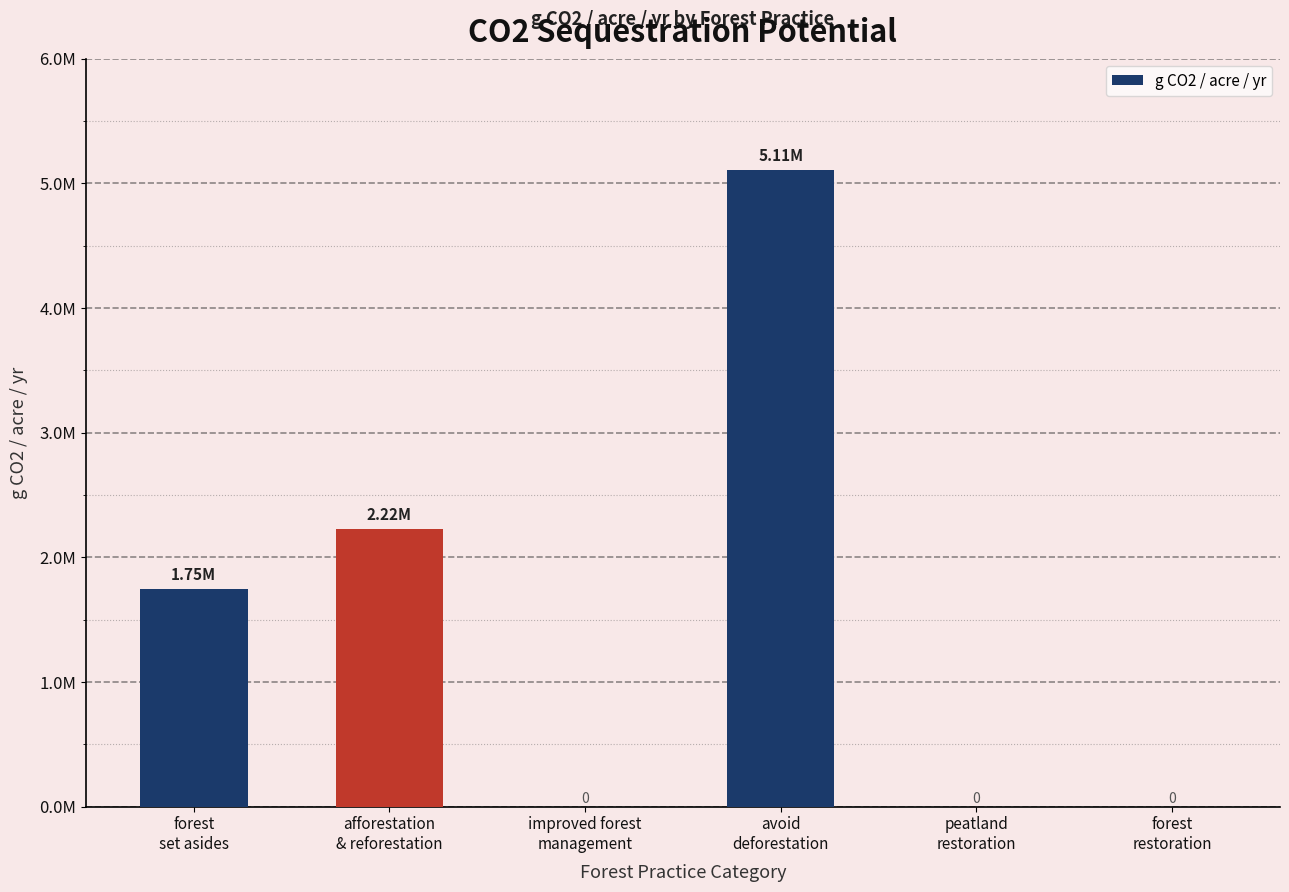

Reading right to left, list all the values displayed in this chart.

0.0	0.0	5105650.7	0.0	2224569.5	1746915.2